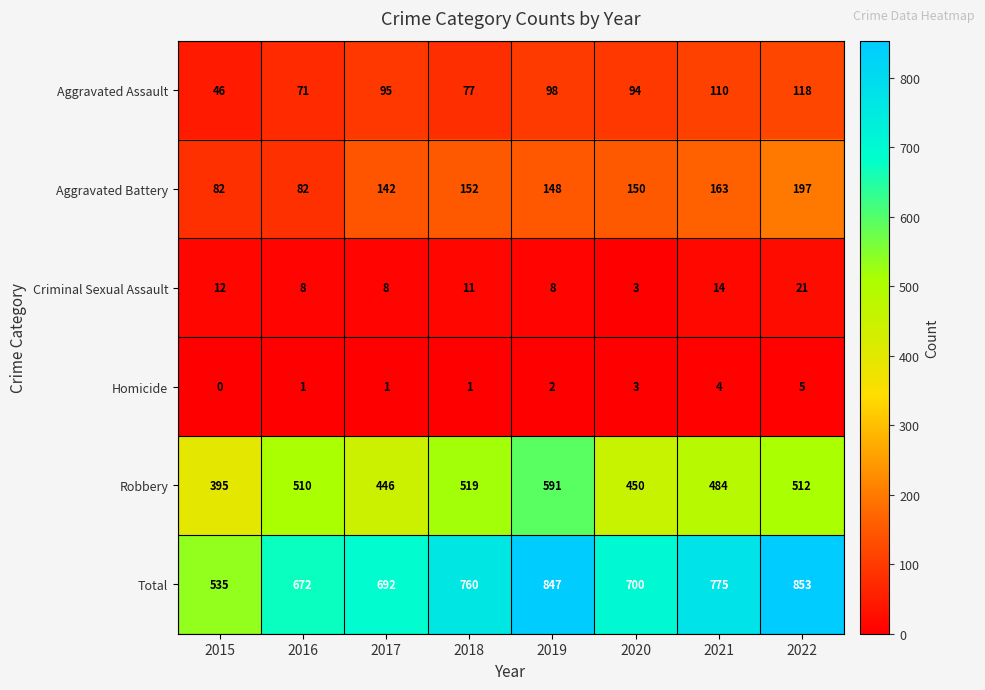

What is the maximum value shown in the chart?

853